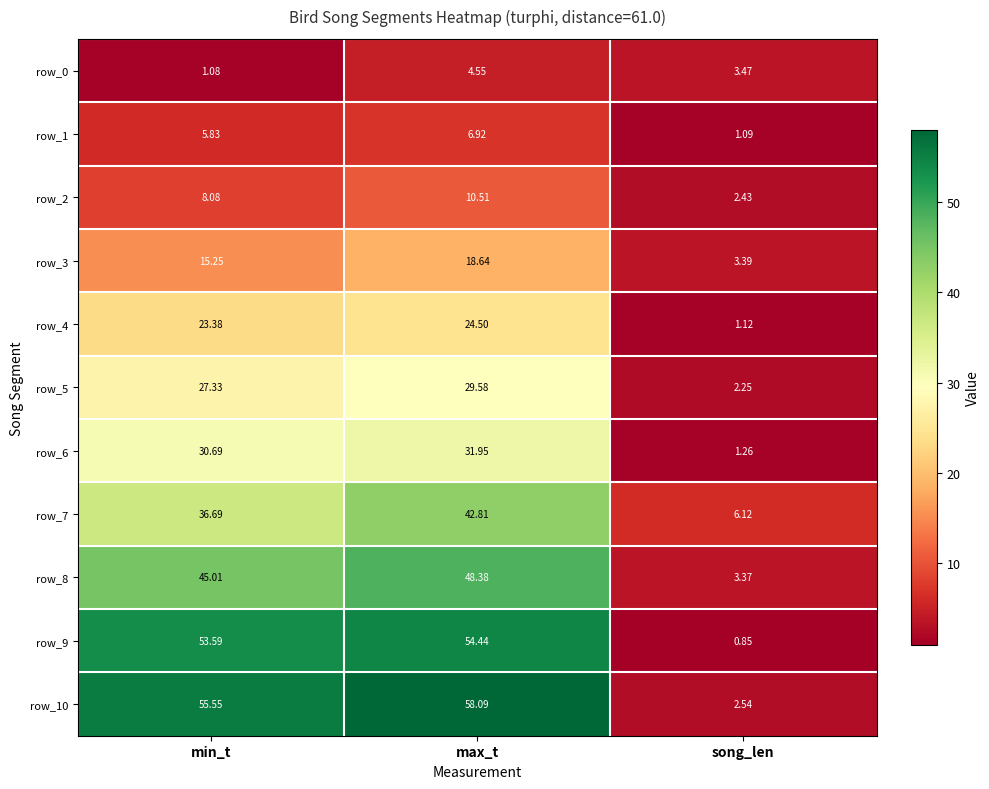

Is the value of row_3 at song_len greater than the value of row_9 at song_len?

Yes